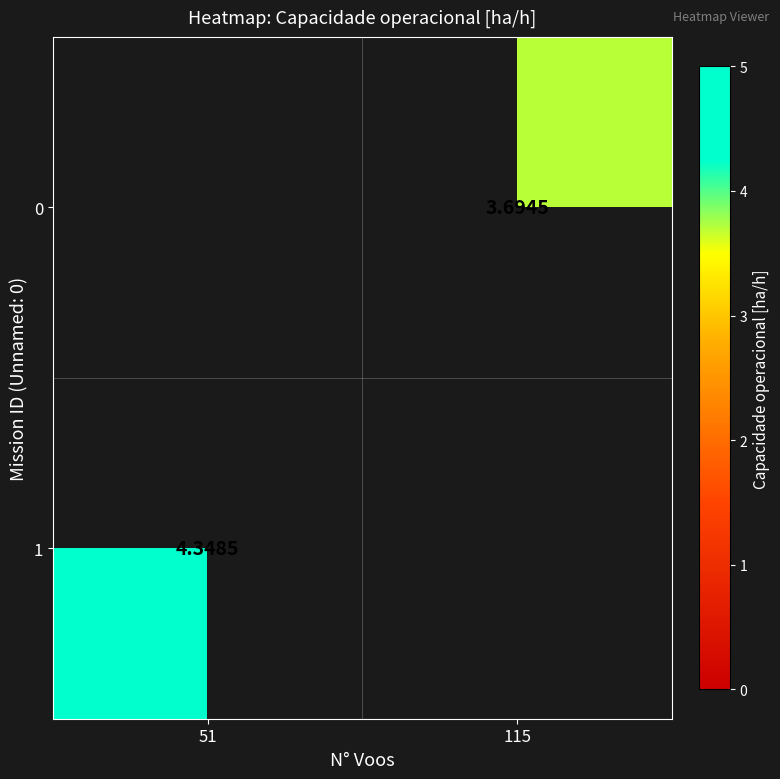

Is the value of 1 at 51 greater than the value of 0 at 115?

Yes